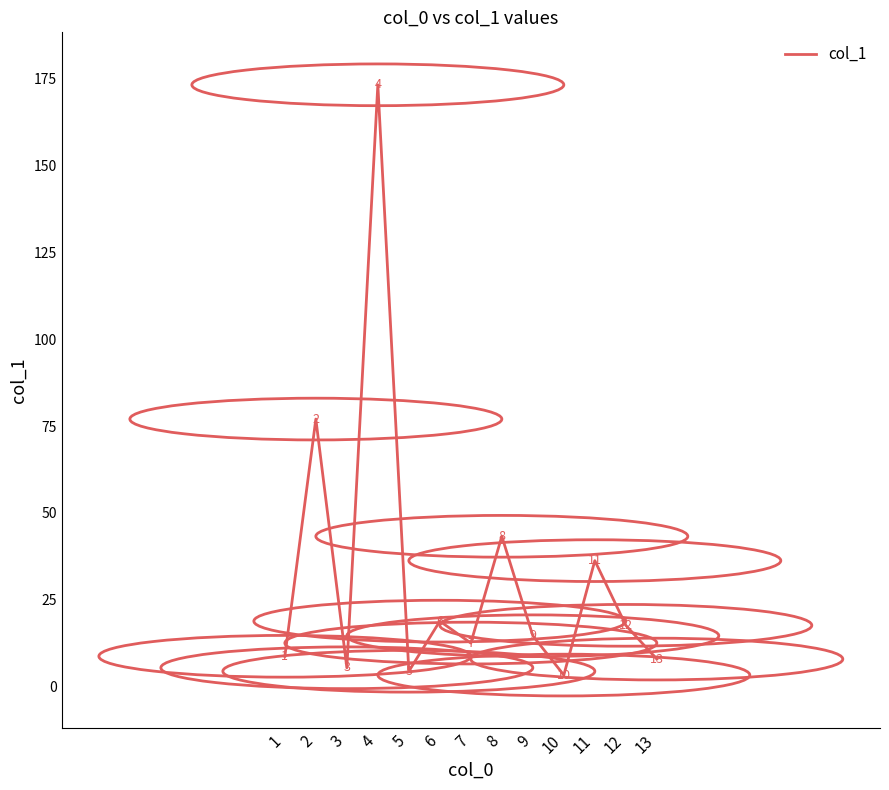

How many lines are shown in the chart?

1